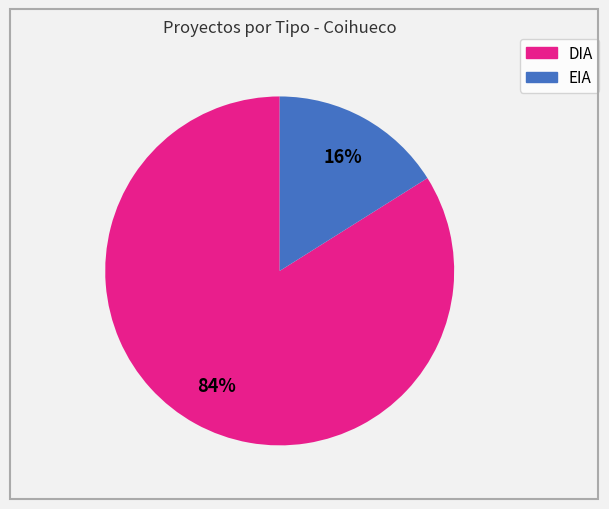

Rank the categories by value from lowest to highest.

EIA, DIA